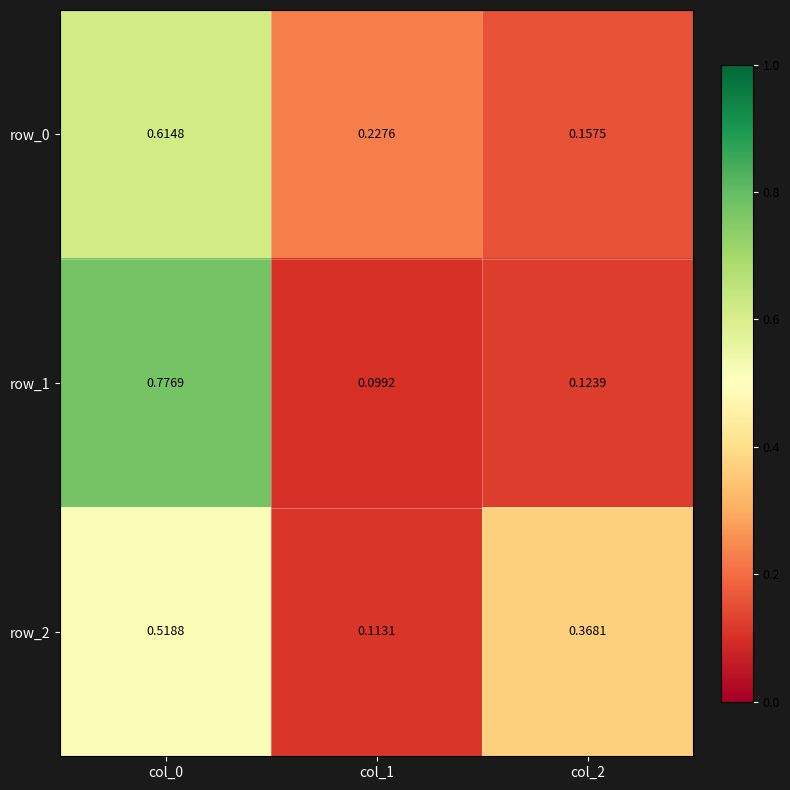

Which label corresponds to the largest value in the chart?

col_0